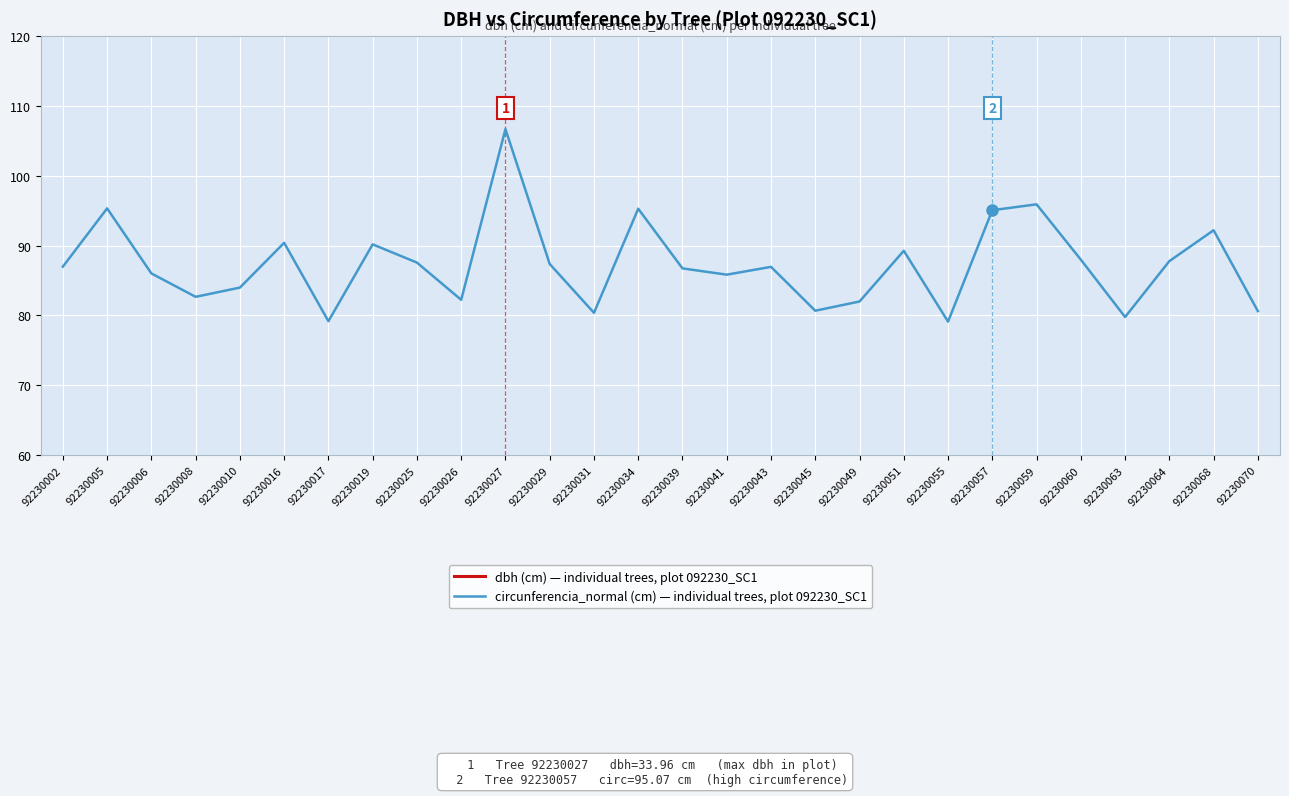

Which series changed the most between 92230010 and 92230016?

circunferencia_normal (cm) — individual trees, plot 092230_SC1